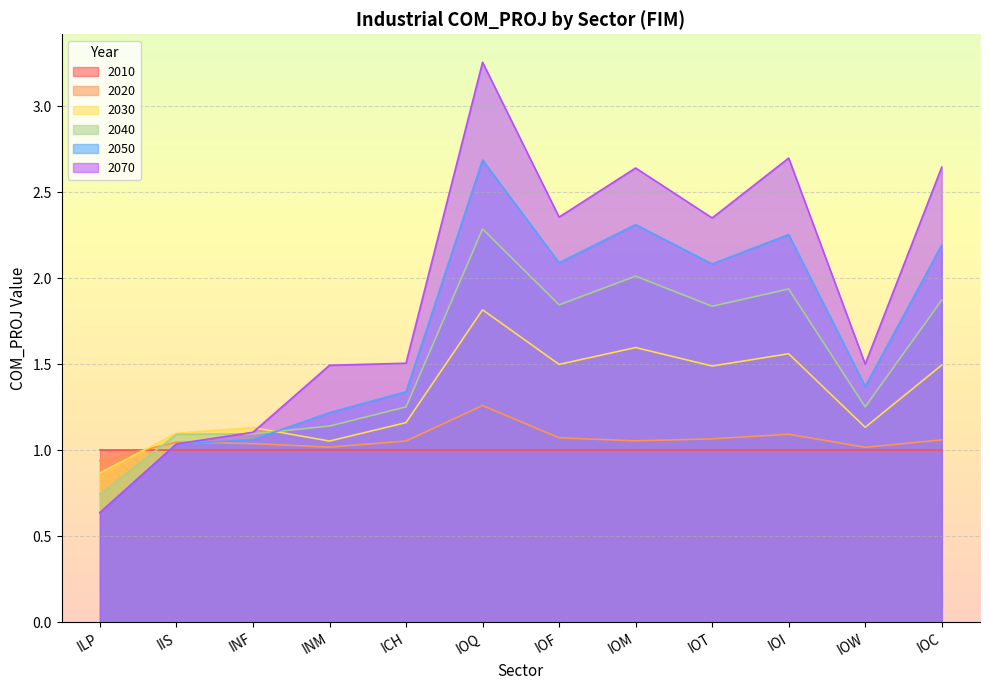

Where does the 2030 series first go above 1?

IIS